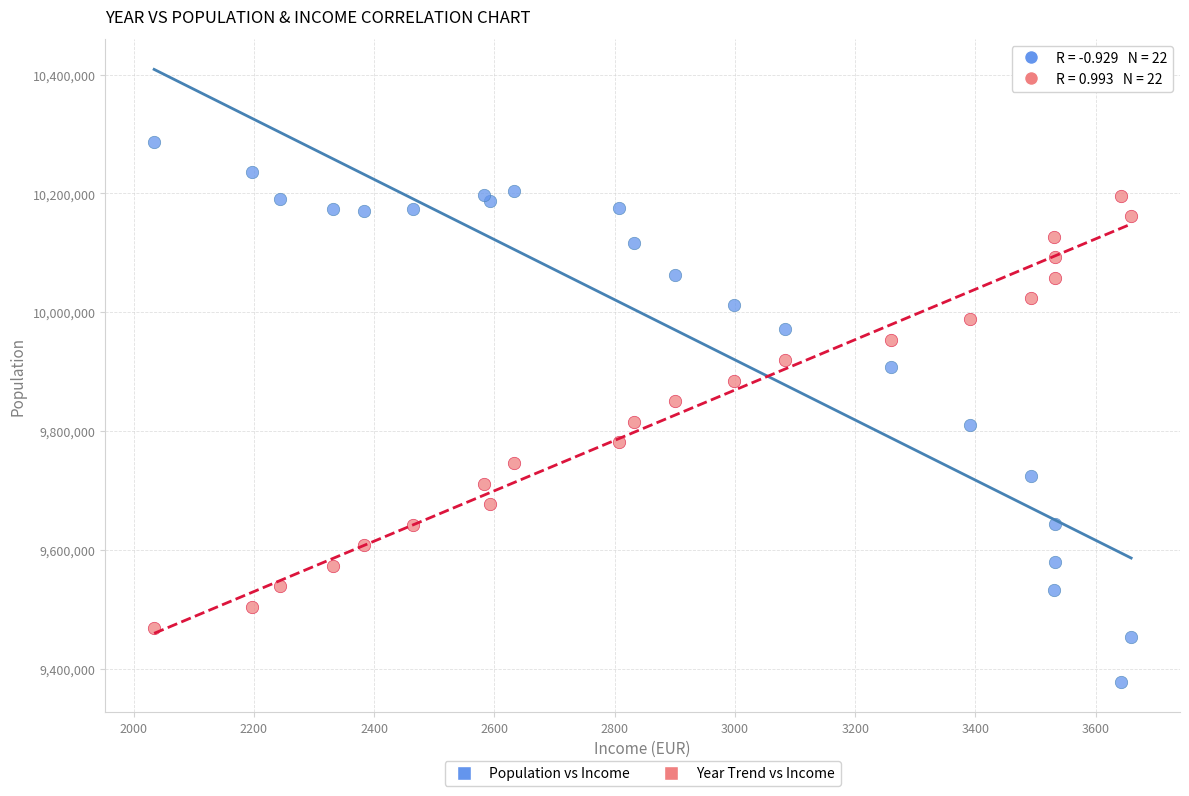

What is the X range (max minus min) for the scatter plot?

1625.0